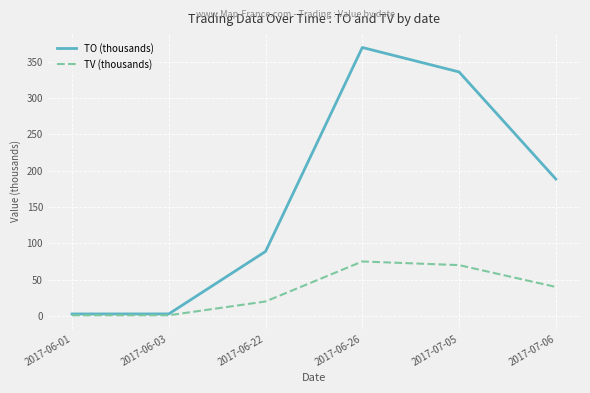

The TV (thousands) series shows 75.0 at 2017-06-26. True or false?

True